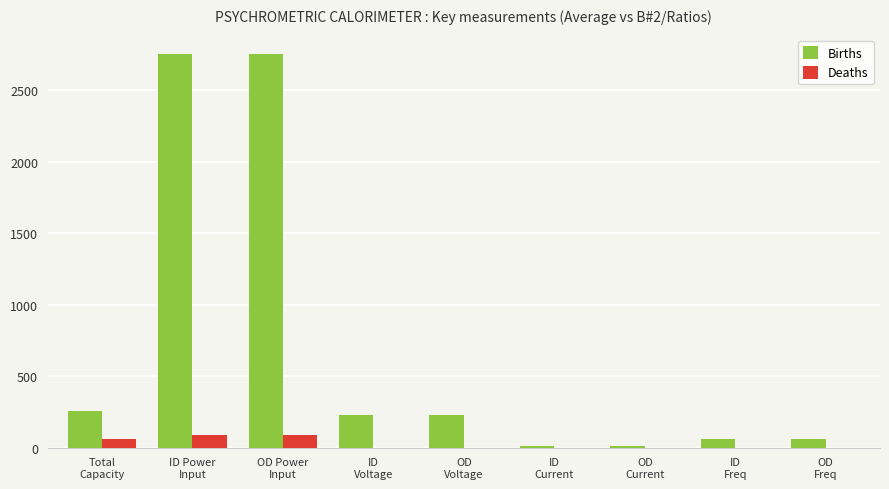

What is the average value of the Births series?

707.2